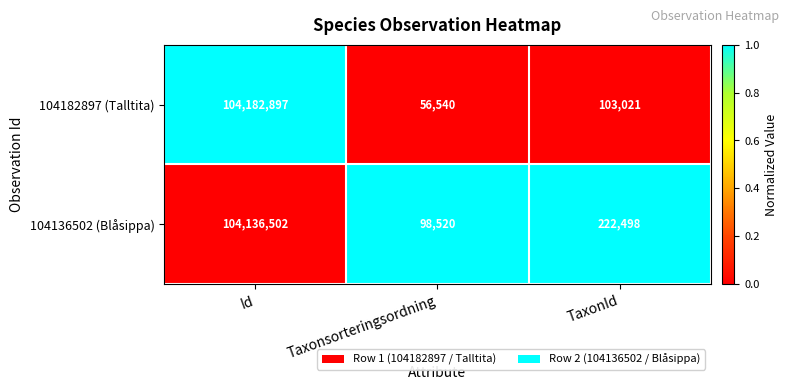

What is the sum of the 104182897 (Talltita) values at TaxonId and Id?

104285918